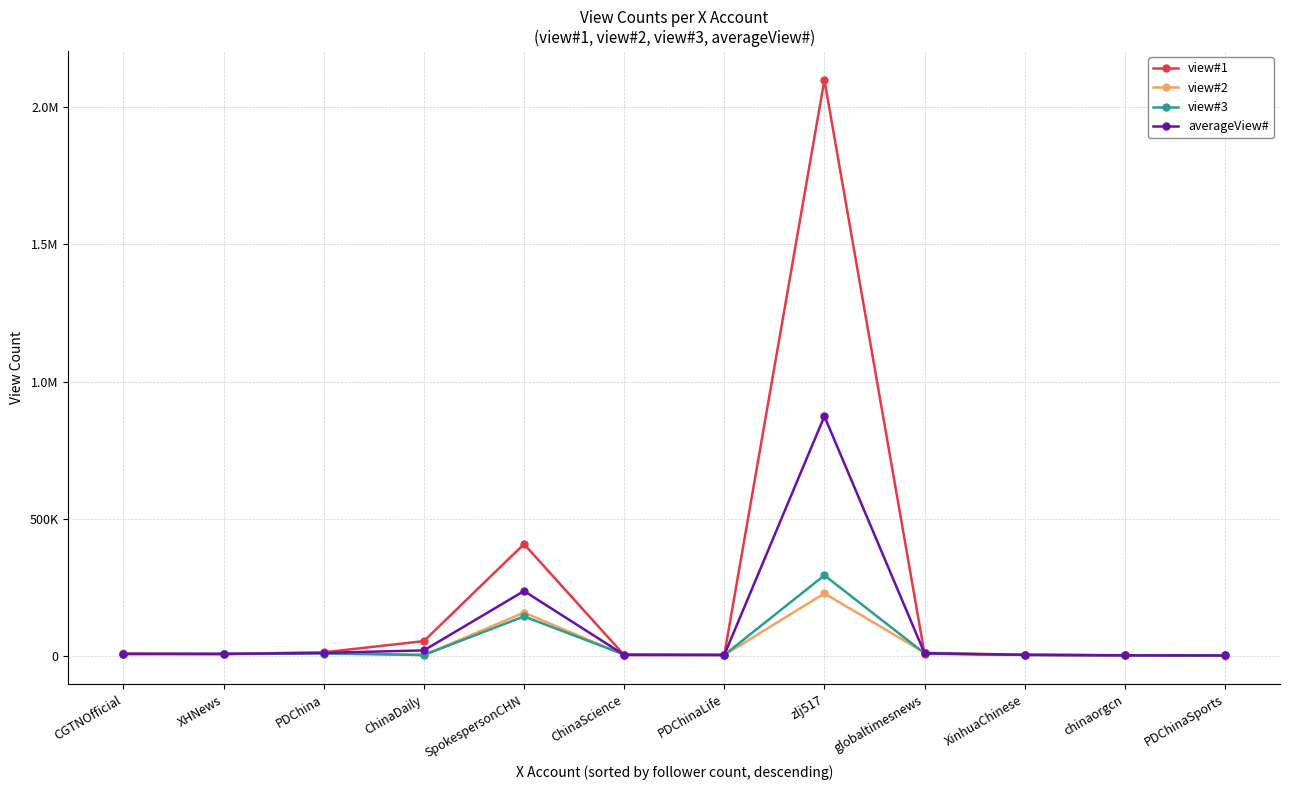

Rank the categories by view#1 value from lowest to highest.

PDChinaSports, chinaorgcn, ChinaScience, PDChinaLife, XinhuaChinese, XHNews, CGTNOfficial, globaltimesnews, PDChina, ChinaDaily, SpokespersonCHN, zlj517